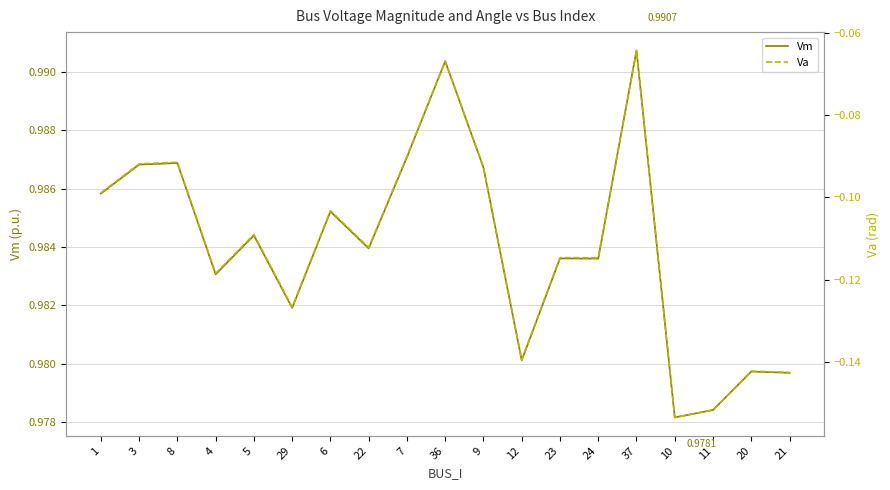

Reading left to right, what are all the values shown in this chart?

Vm: 1=1.0	3=1.0	8=1.0	4=1.0	5=1.0	29=1.0	6=1.0	22=1.0	7=1.0	36=1.0	9=1.0	12=1.0	23=1.0	24=1.0	37=1.0	10=1.0	11=1.0	20=1.0	21=1.0
Va: 1=-0.1	3=-0.1	8=-0.1	4=-0.1	5=-0.1	29=-0.1	6=-0.1	22=-0.1	7=-0.1	36=-0.1	9=-0.1	12=-0.1	23=-0.1	24=-0.1	37=-0.1	10=-0.2	11=-0.2	20=-0.1	21=-0.1